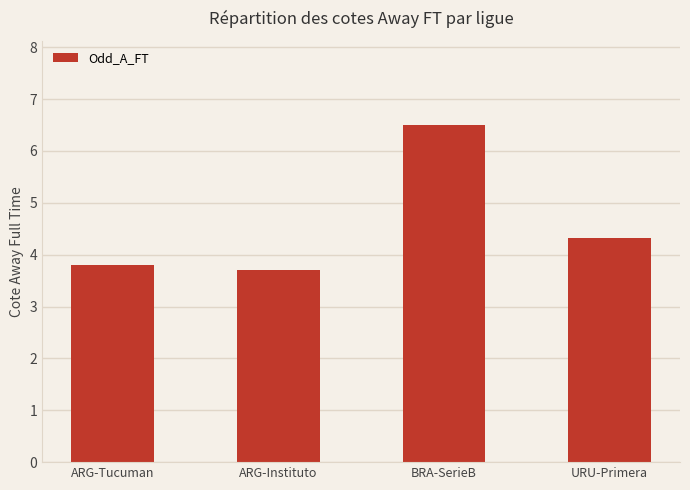

What is the label of the 4th bar from the right?

ARG-Tucuman